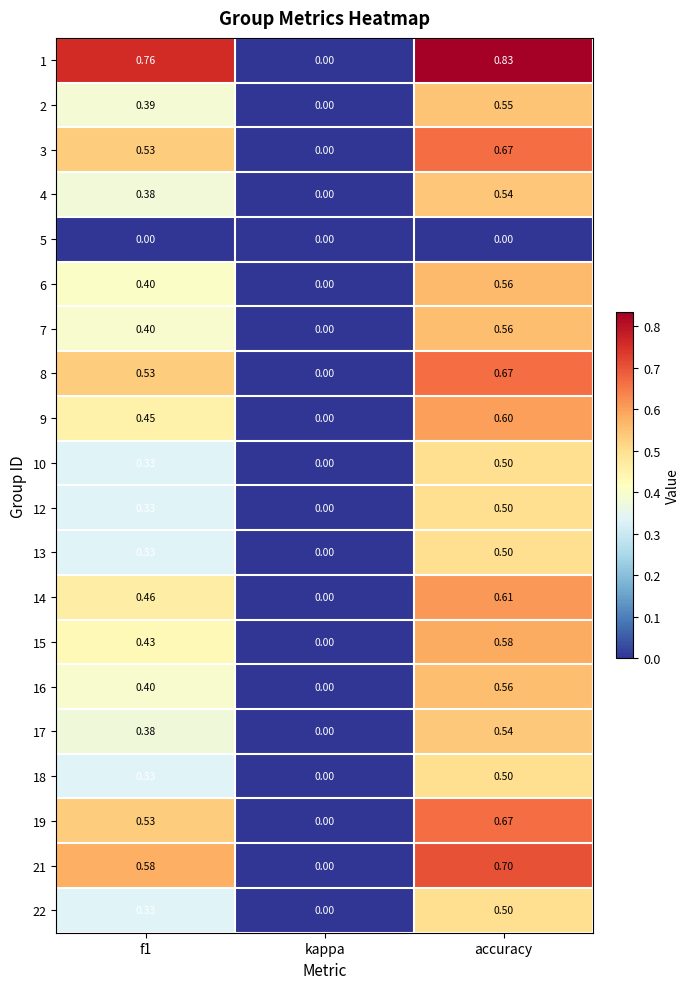

Between f1 and kappa, which series saw the biggest shift?

1